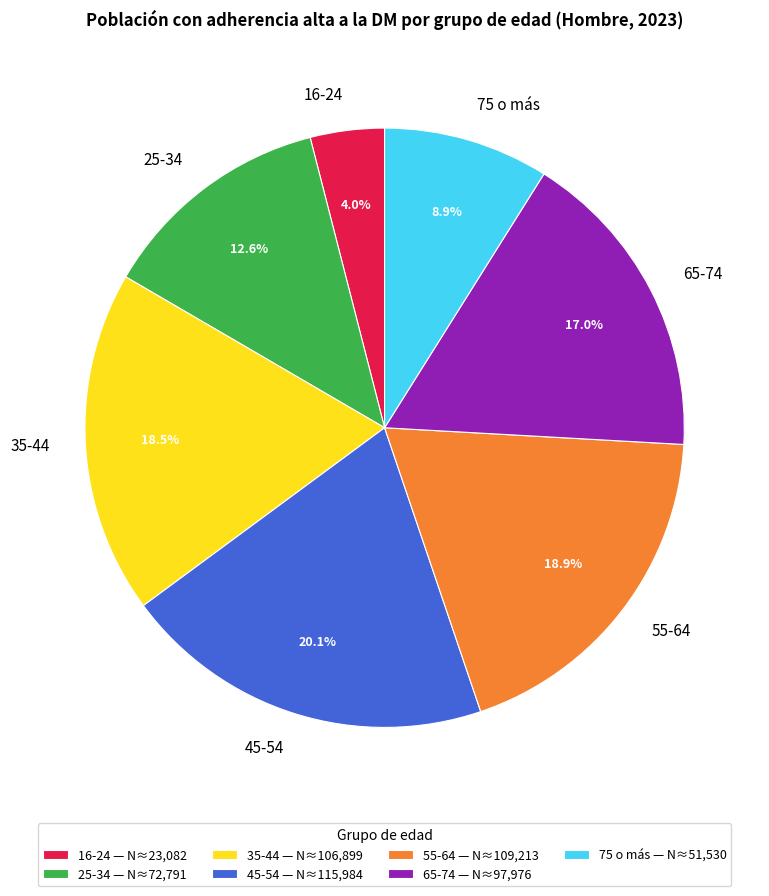

How many slices are in this pie chart?

7